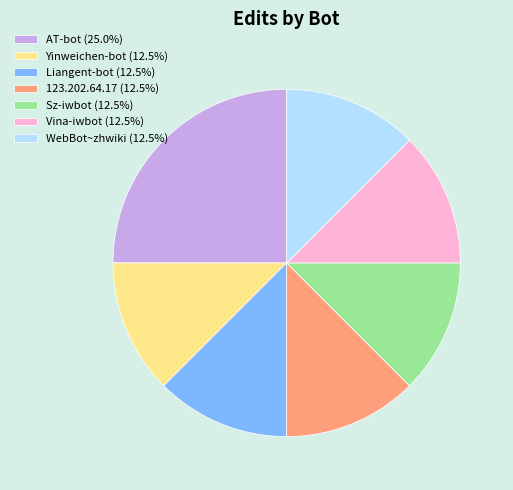

What is the ratio of the value at Vina-iwbot (12.5%) to the value at 123.202.64.17 (12.5%)?

1.0